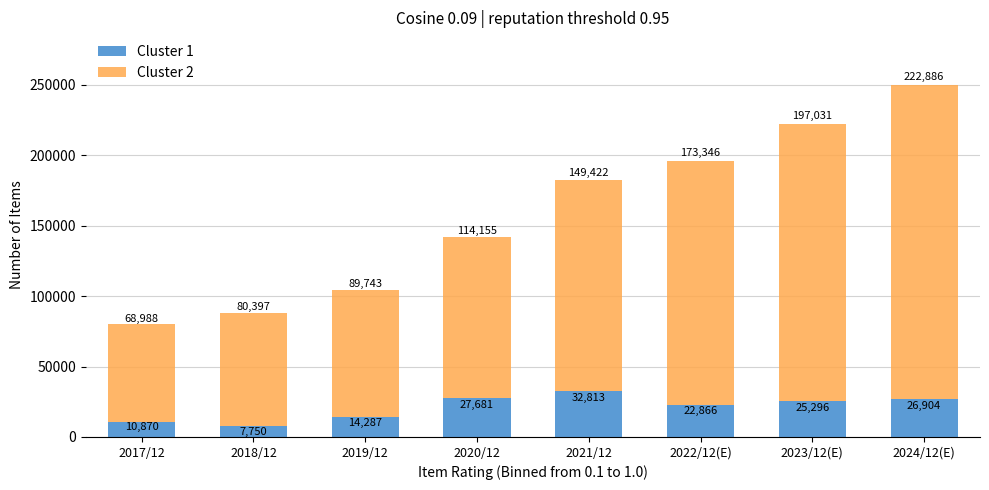

Reading right to left, transcribe the values for Cluster 1.

26904	25296	22866	32813	27681	14287	7750	10870